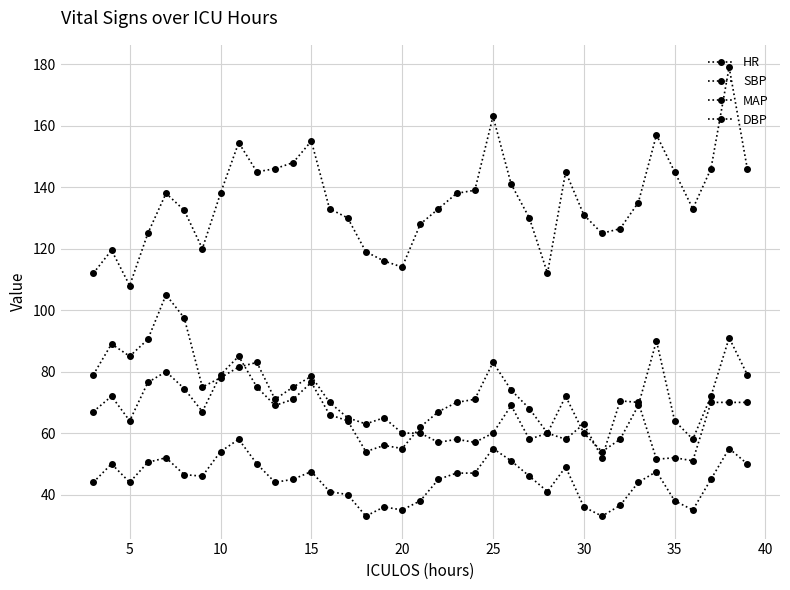

What is the maximum value for DBP?

58.0